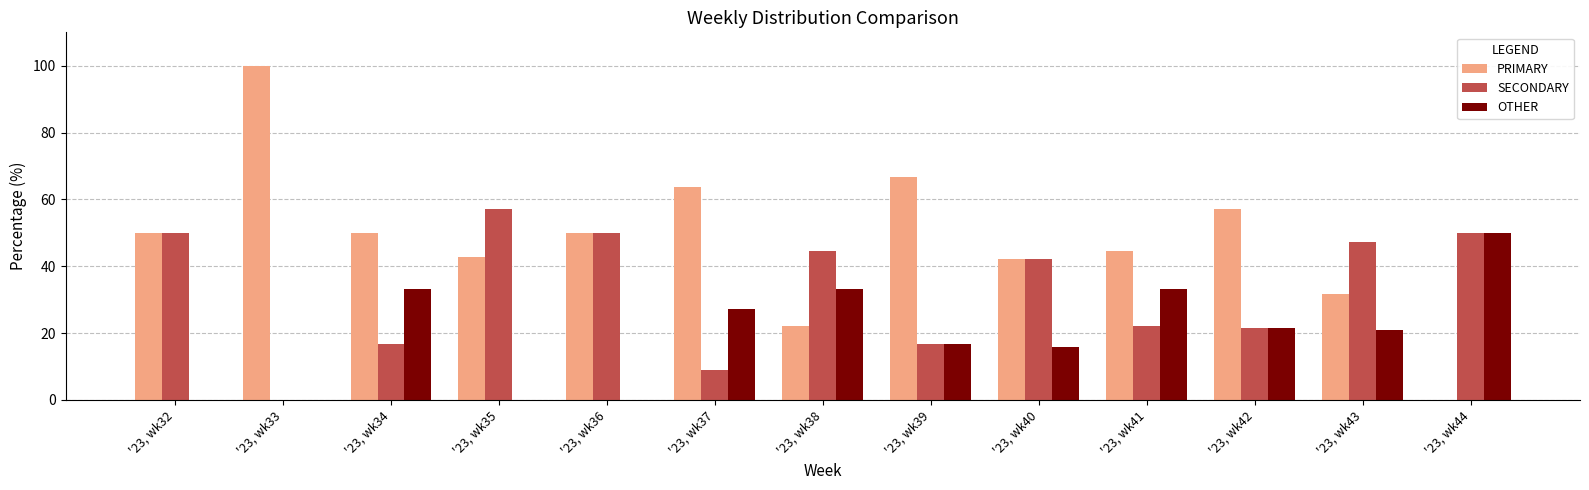

What is the sum of all PRIMARY values?

620.7